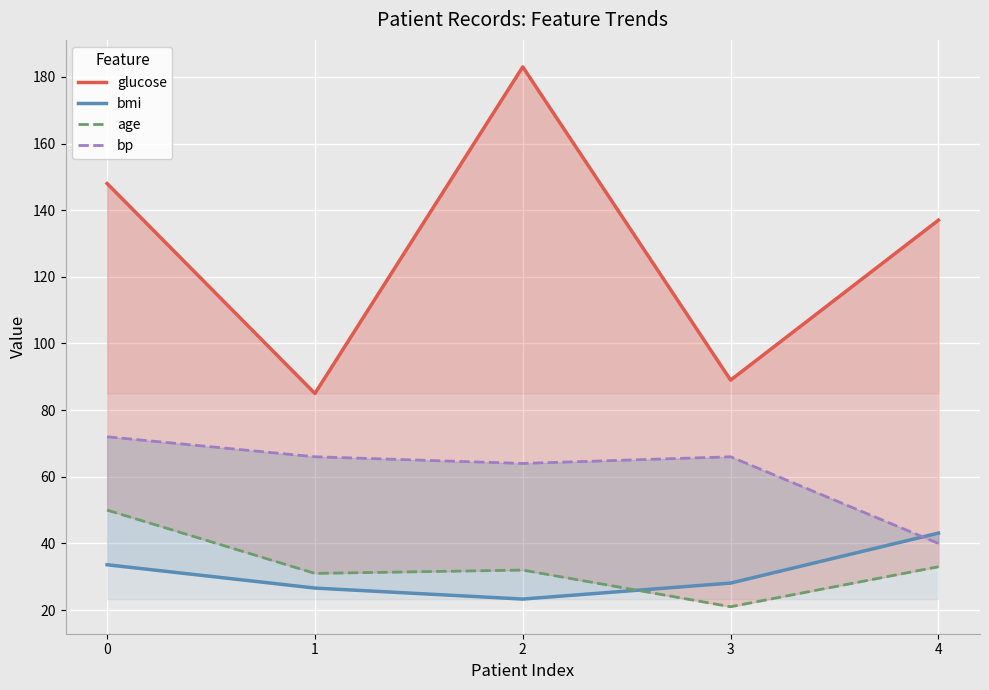

What is the maximum value shown in the chart?

183.0